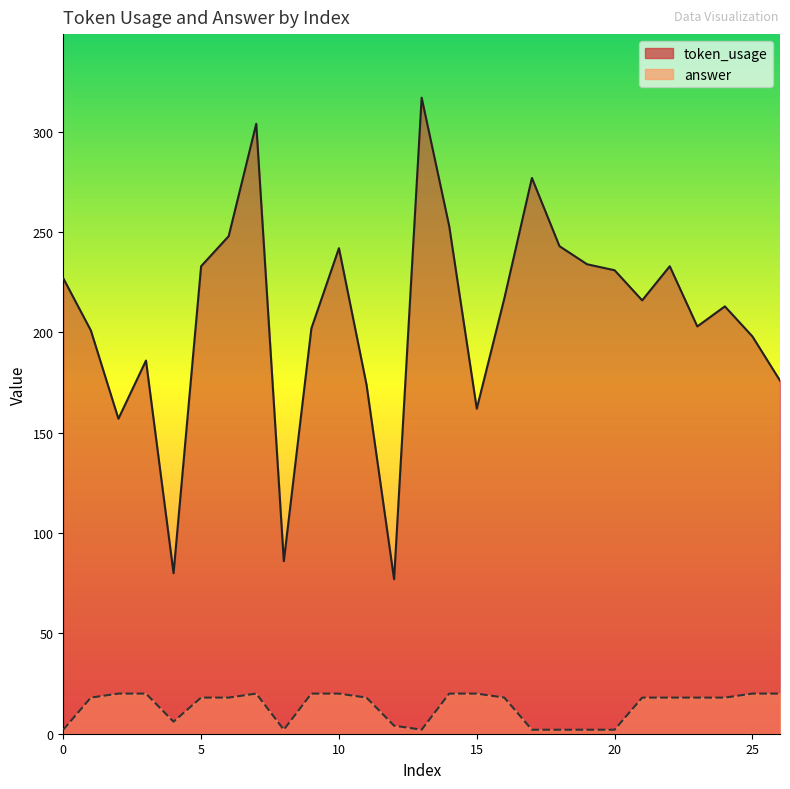

How many categories are shown in the chart?

27